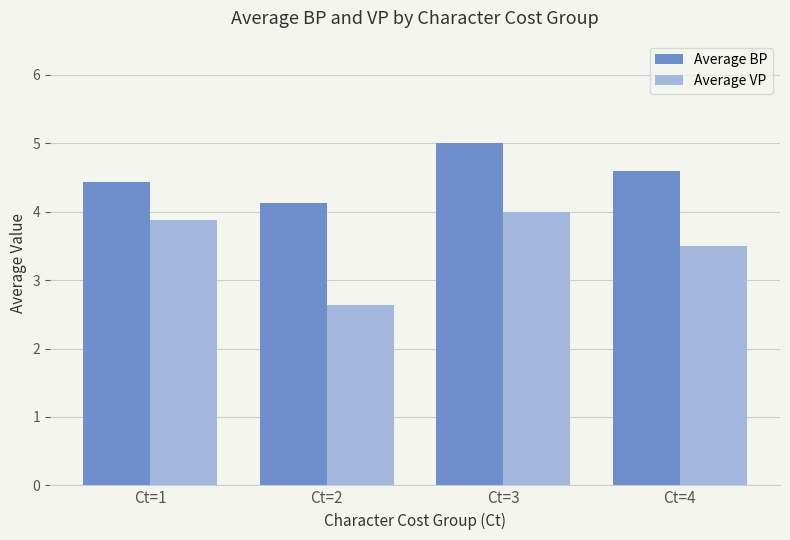

Reading left to right, transcribe all the data shown in this chart.

Average BP: Ct=1=4.4	Ct=2=4.1	Ct=3=5.0	Ct=4=4.6
Average VP: Ct=1=3.9	Ct=2=2.6	Ct=3=4.0	Ct=4=3.5